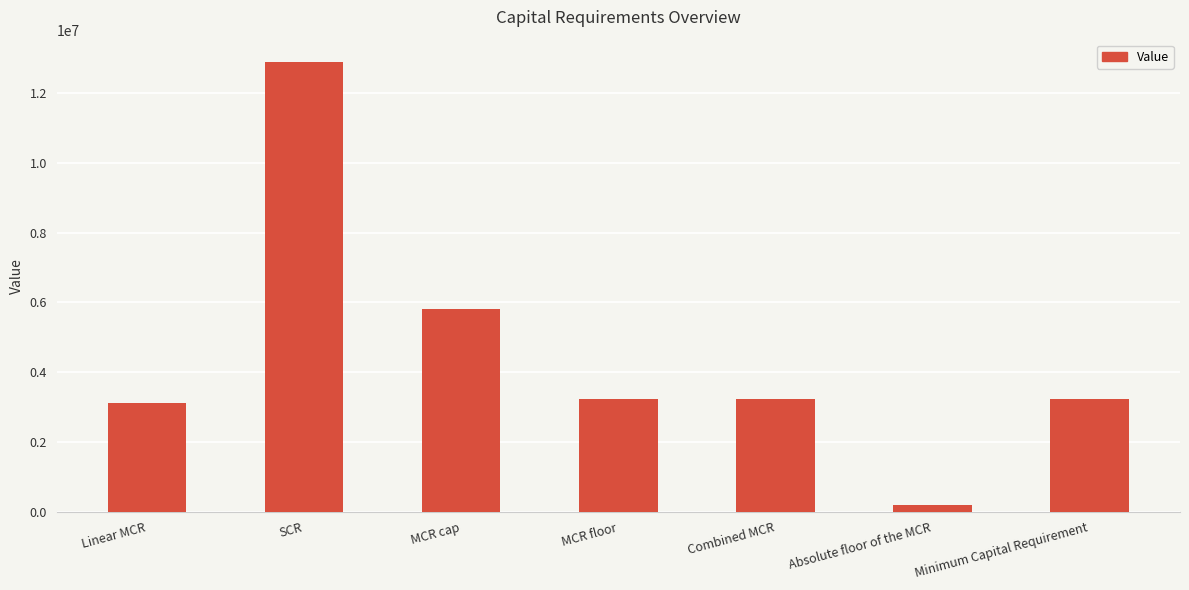

Reading left to right, list all the values displayed in this chart.

3100986	12883886	5797749	3220972	3220972	188756	3220972